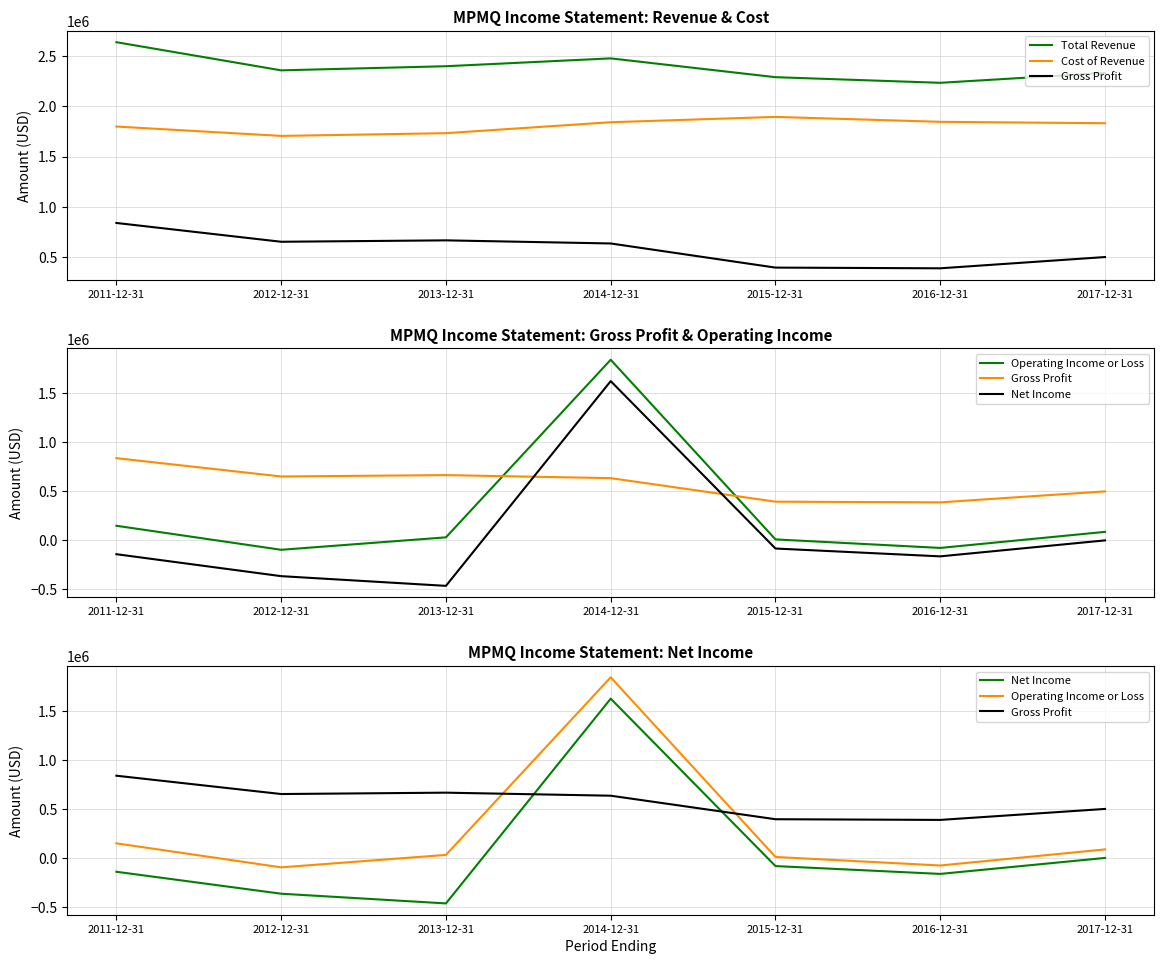

At which category does Cost of Revenue reach its first local peak?

2015-12-31